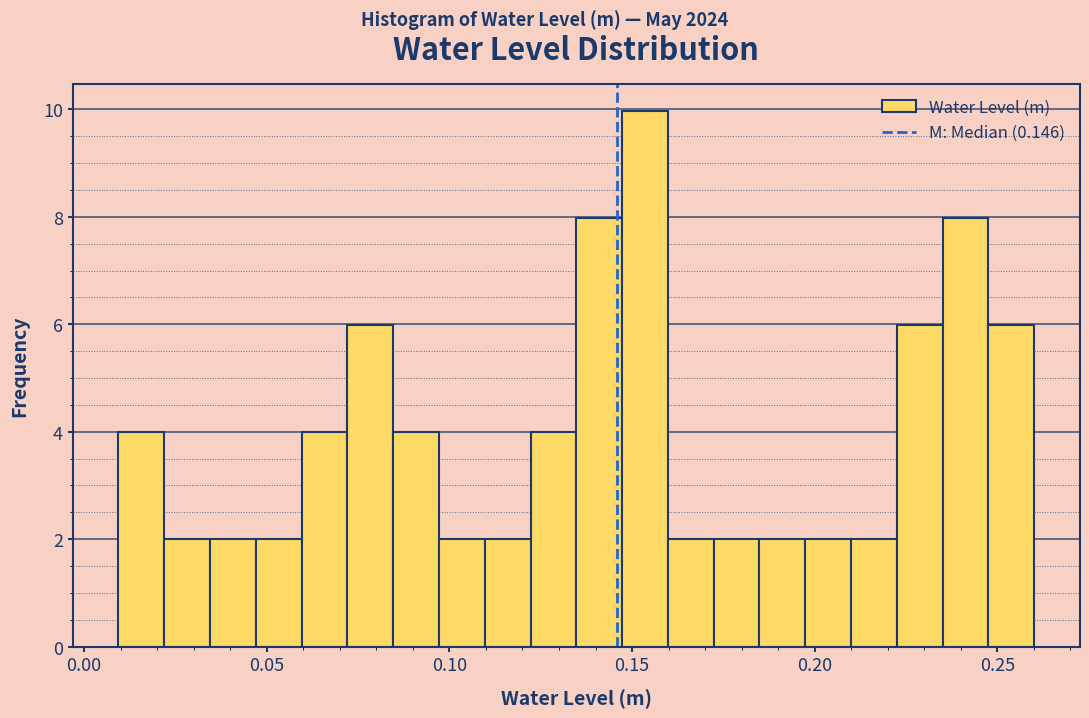

Read against the x-axis, roughly where is the centre of the tallest bar?

0.155